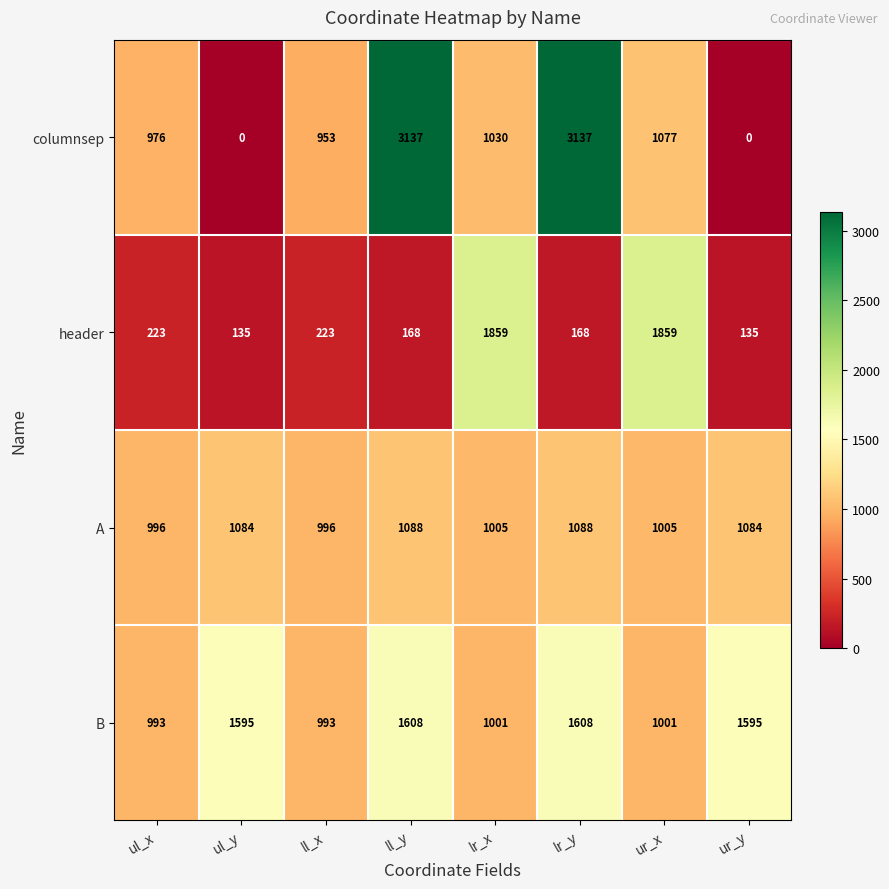

What is the sum of all header values?

4770